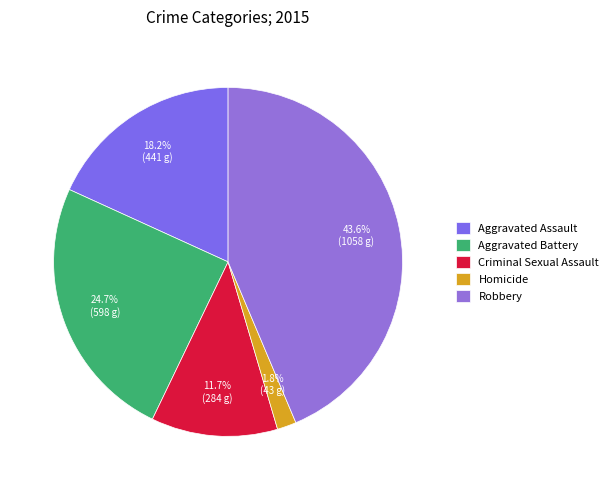

What is the smallest slice in the pie chart?

Homicide